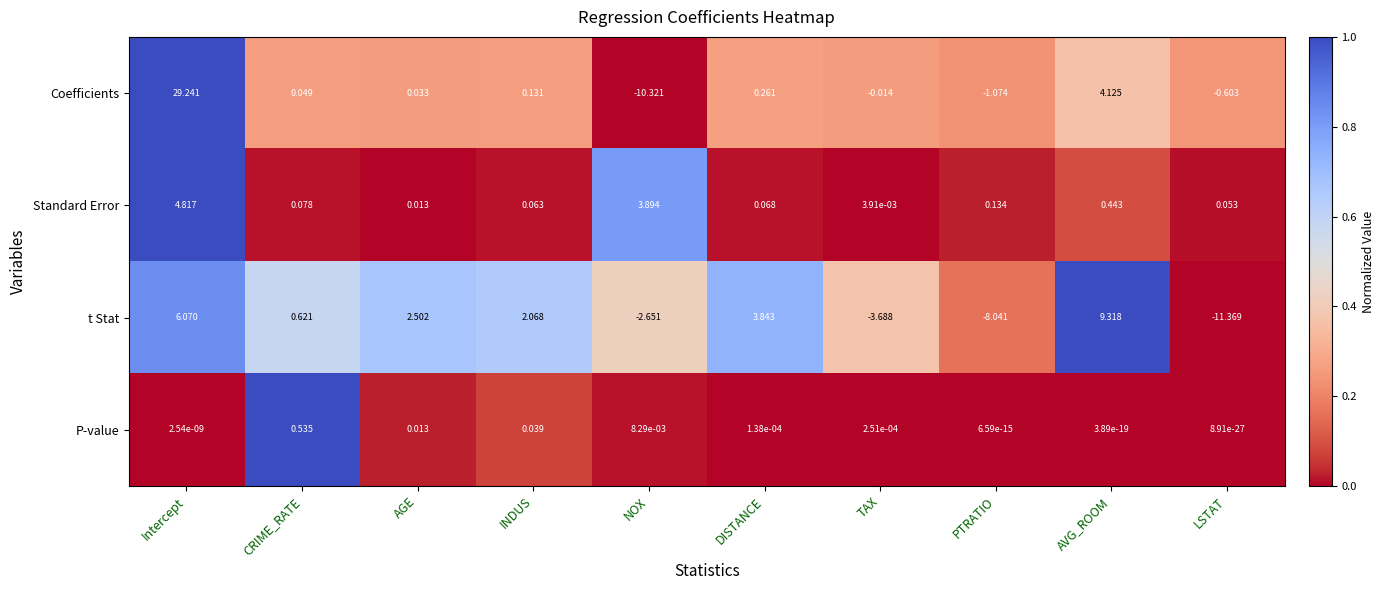

List the series in order of their peak value, lowest first.

P-value, Standard Error, t Stat, Coefficients